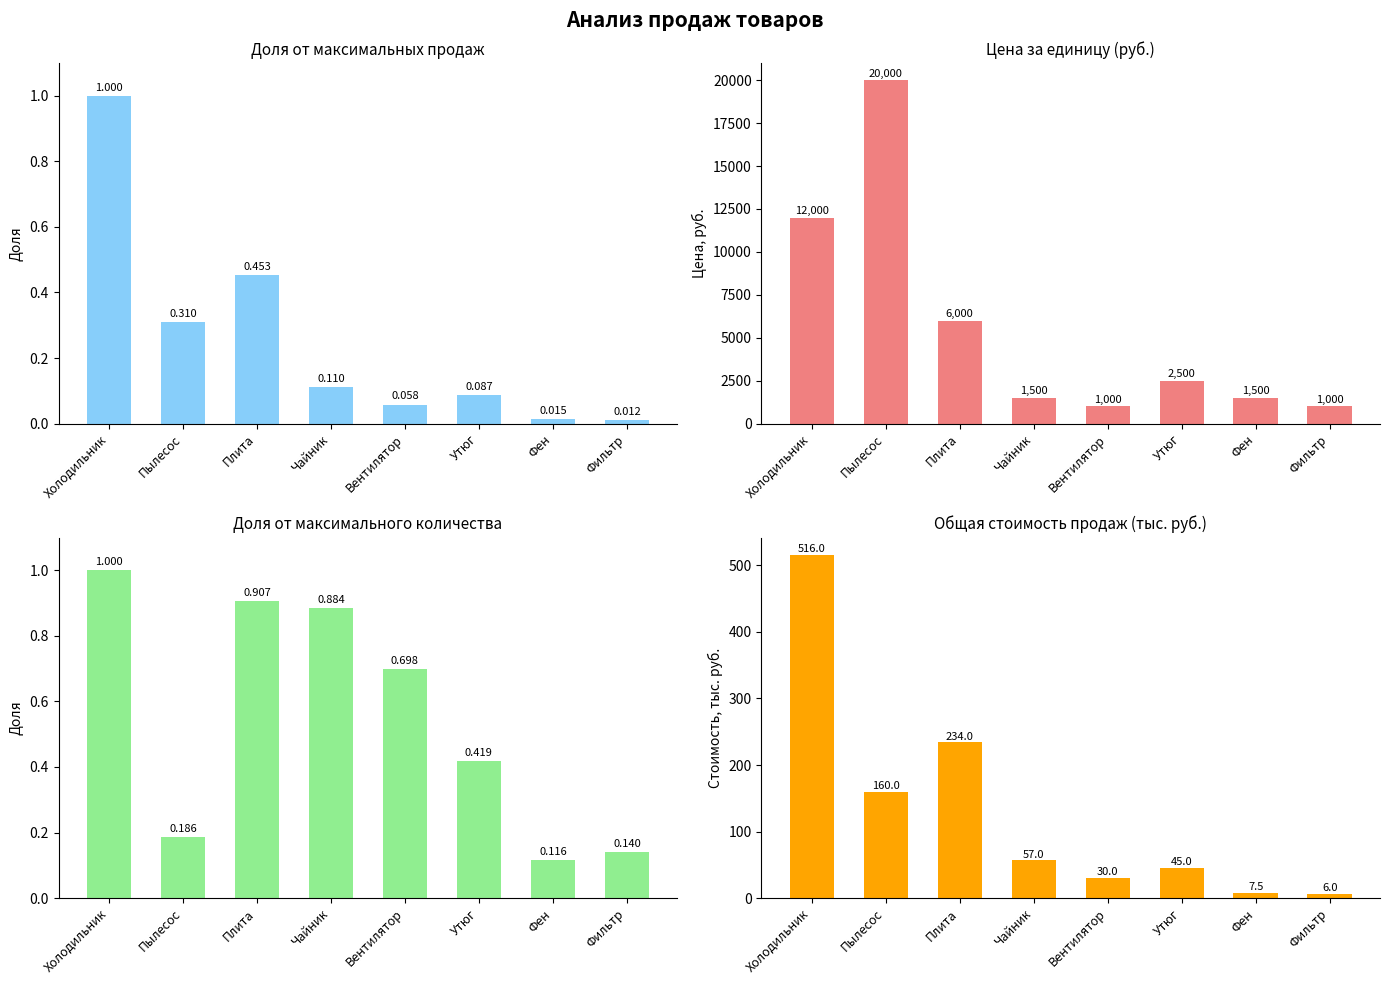

The Цена, руб. series shows 2226.3 at Чайник. True or false?

False